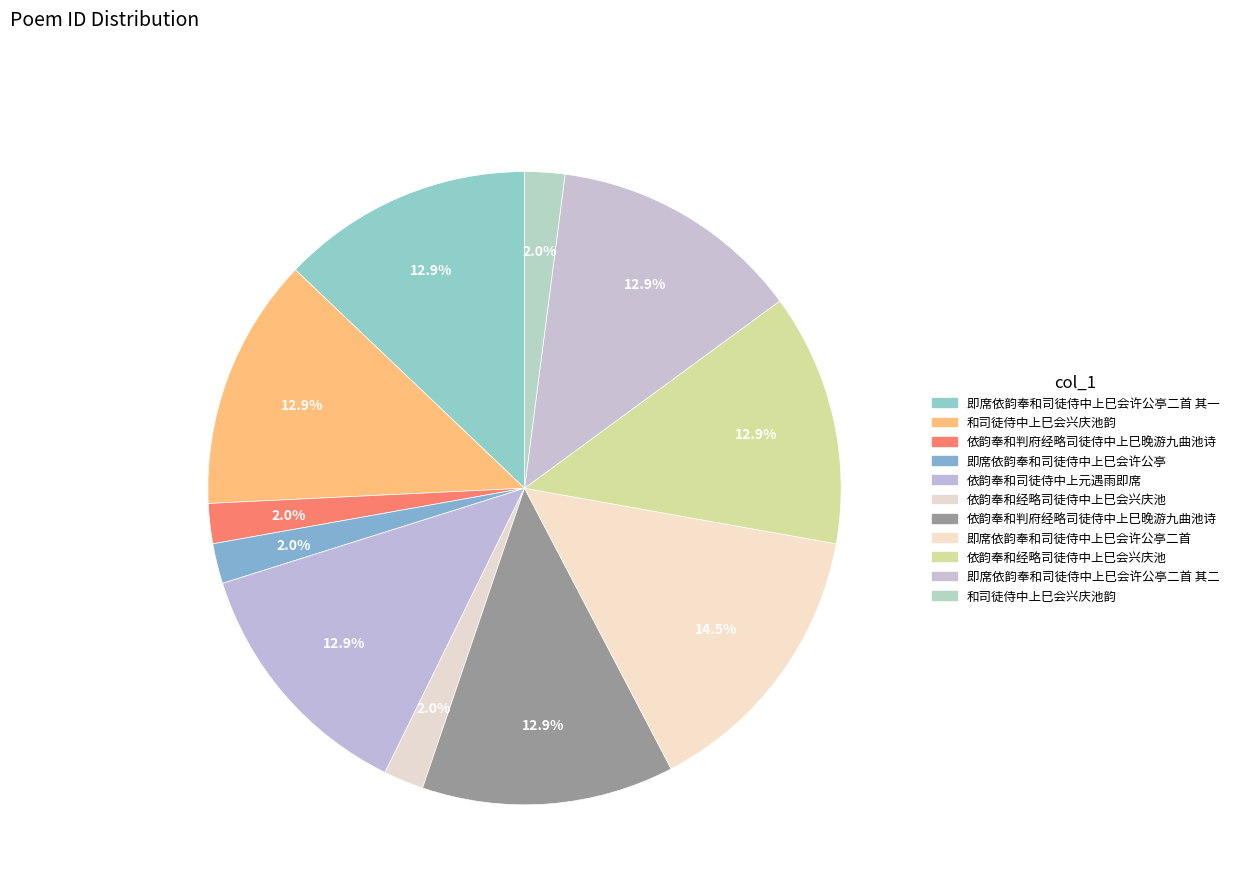

Is there a majority slice in this chart?

No